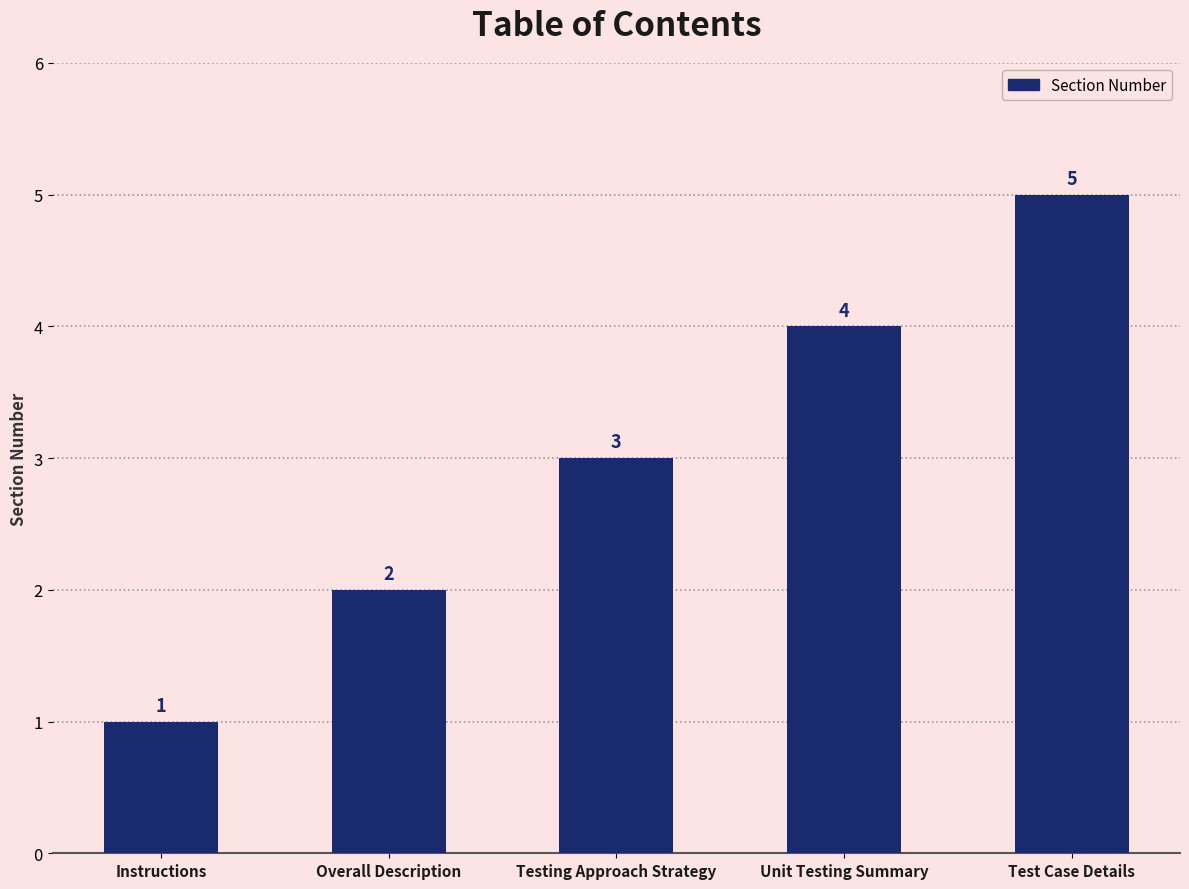

What is the minimum value shown in the chart?

1